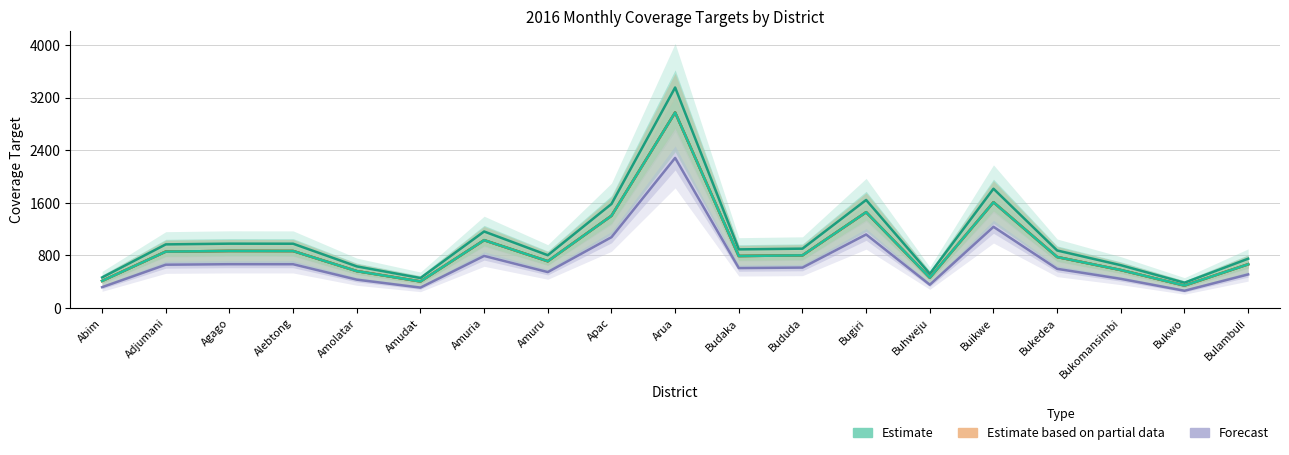

Between Amudat and Buikwe, which series saw the biggest shift?

BCG (Estimate)